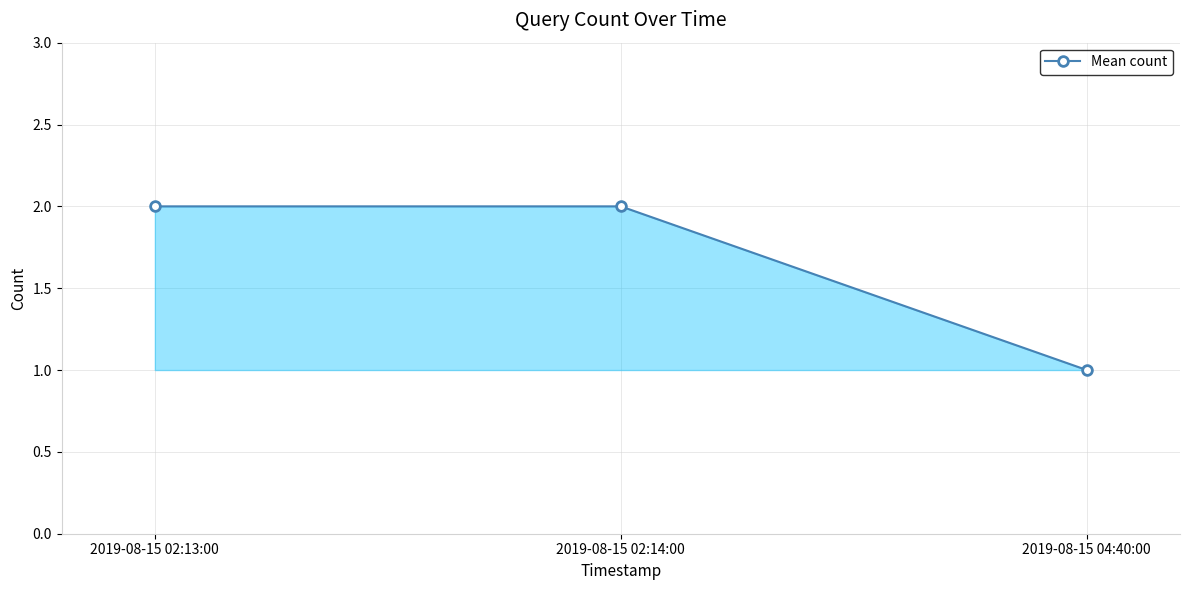

What is the minimum value shown in the chart?

1